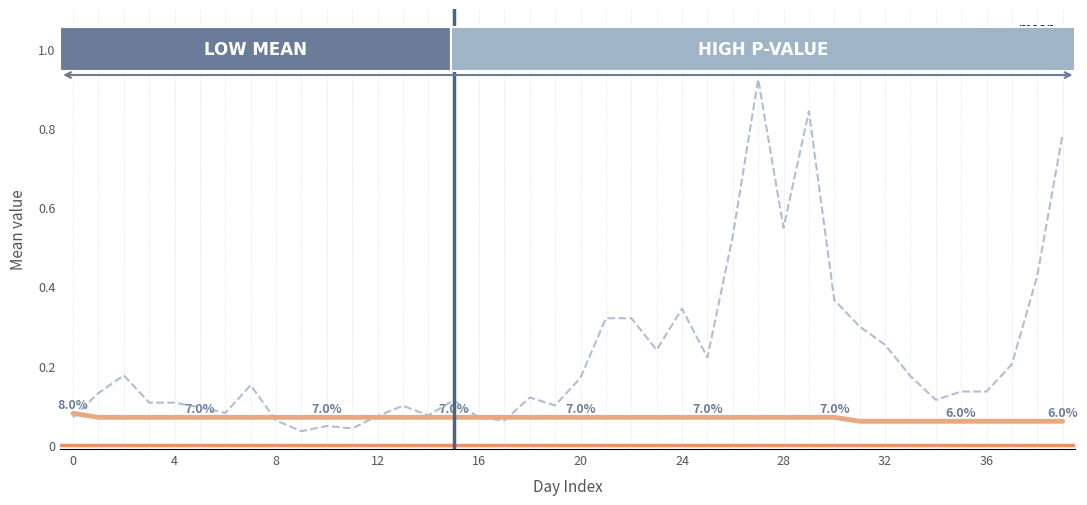

Which series has the largest range (max minus min)?

pvalue